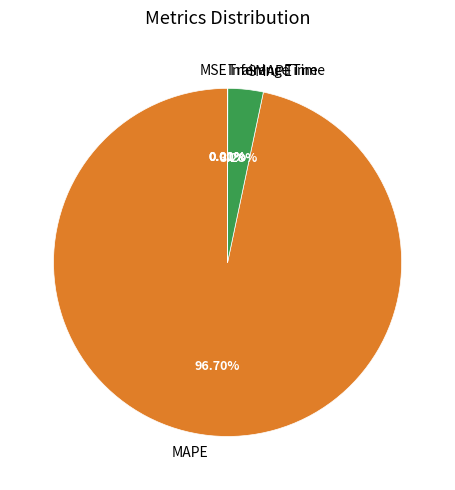

What percentage is the SMAPE slice, to the nearest percent?

3%